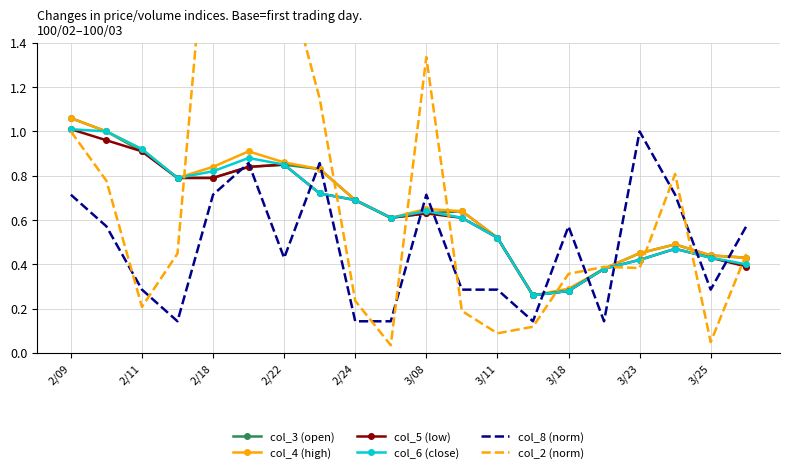

Is it true that col_5 (low) equals 0.2 at 3/18?

False